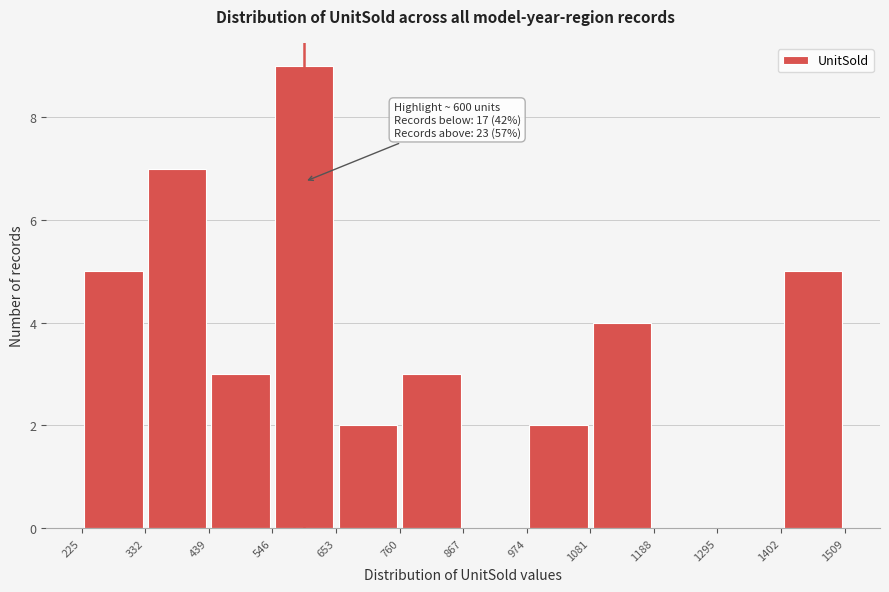

Over which range of the x-axis is the bar tallest?

546 to 653